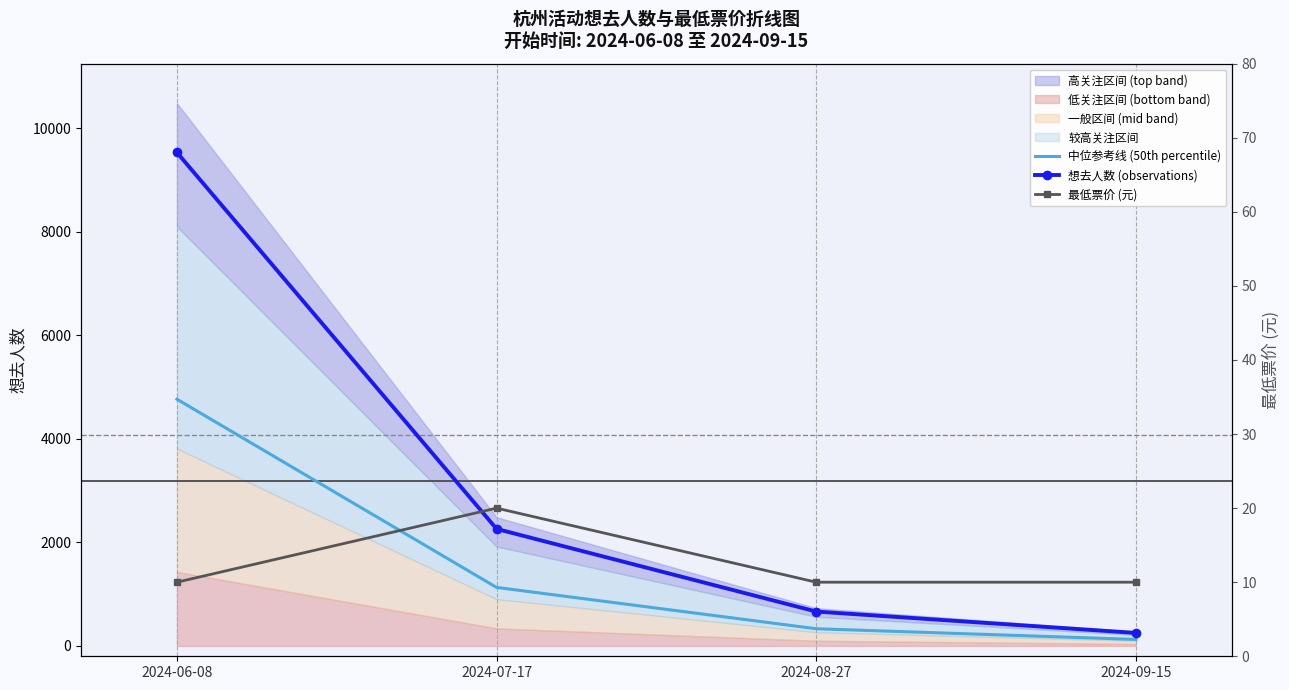

What value does the 最低票价 (元) series have at 2024-09-15?

10.0